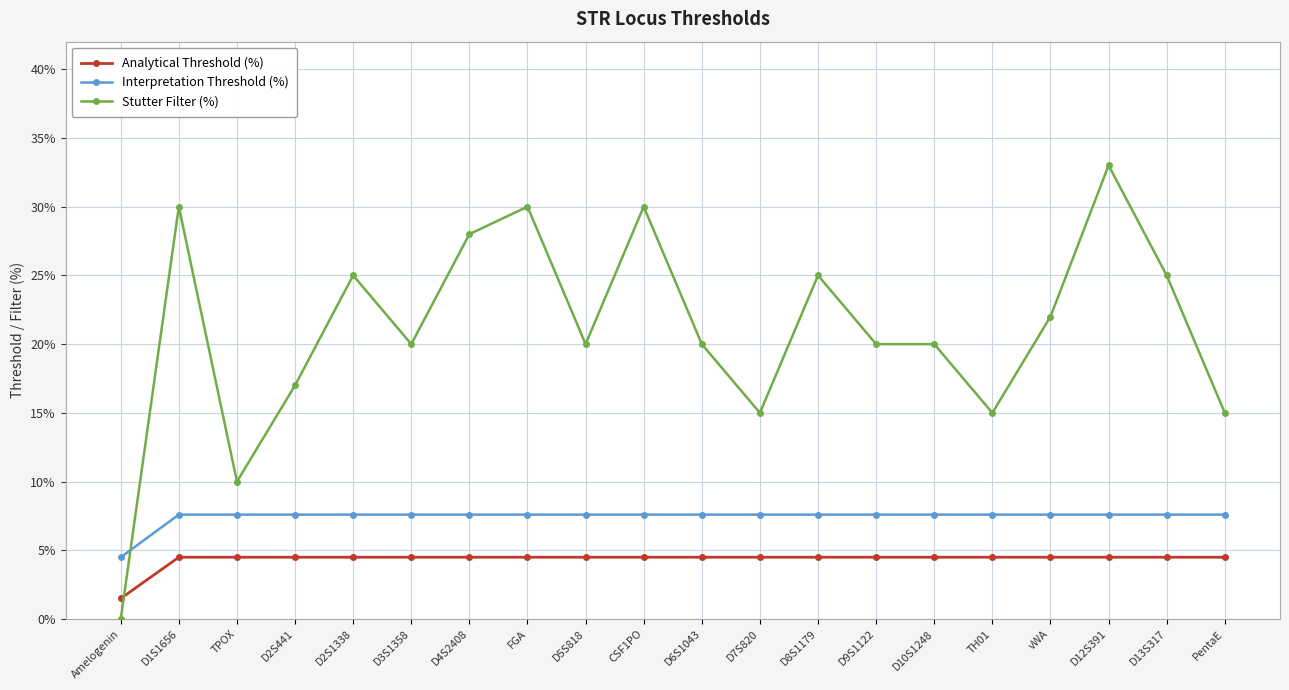

Reading left to right, what are all the values shown in this chart?

Analytical Threshold (%): Amelogenin=1.5	D1S1656=4.5	TPOX=4.5	D2S441=4.5	D2S1338=4.5	D3S1358=4.5	D4S2408=4.5	FGA=4.5	D5S818=4.5	CSF1PO=4.5	D6S1043=4.5	D7S820=4.5	D8S1179=4.5	D9S1122=4.5	D10S1248=4.5	TH01=4.5	vWA=4.5	D12S391=4.5	D13S317=4.5	PentaE=4.5
Interpretation Threshold (%): Amelogenin=4.5	D1S1656=7.6	TPOX=7.6	D2S441=7.6	D2S1338=7.6	D3S1358=7.6	D4S2408=7.6	FGA=7.6	D5S818=7.6	CSF1PO=7.6	D6S1043=7.6	D7S820=7.6	D8S1179=7.6	D9S1122=7.6	D10S1248=7.6	TH01=7.6	vWA=7.6	D12S391=7.6	D13S317=7.6	PentaE=7.6
Stutter Filter (%): Amelogenin=0.0	D1S1656=30.0	TPOX=10.0	D2S441=17.0	D2S1338=25.0	D3S1358=20.0	D4S2408=28.0	FGA=30.0	D5S818=20.0	CSF1PO=30.0	D6S1043=20.0	D7S820=15.0	D8S1179=25.0	D9S1122=20.0	D10S1248=20.0	TH01=15.0	vWA=22.0	D12S391=33.0	D13S317=25.0	PentaE=15.0